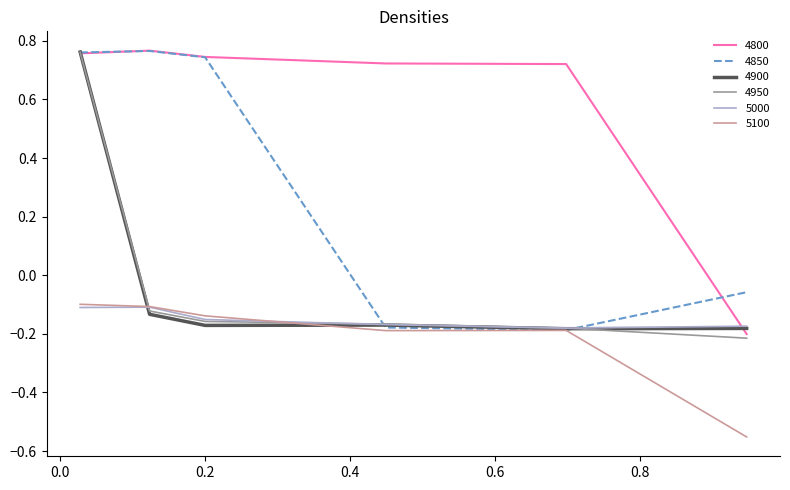

Which series has the largest total across all categories?

4800